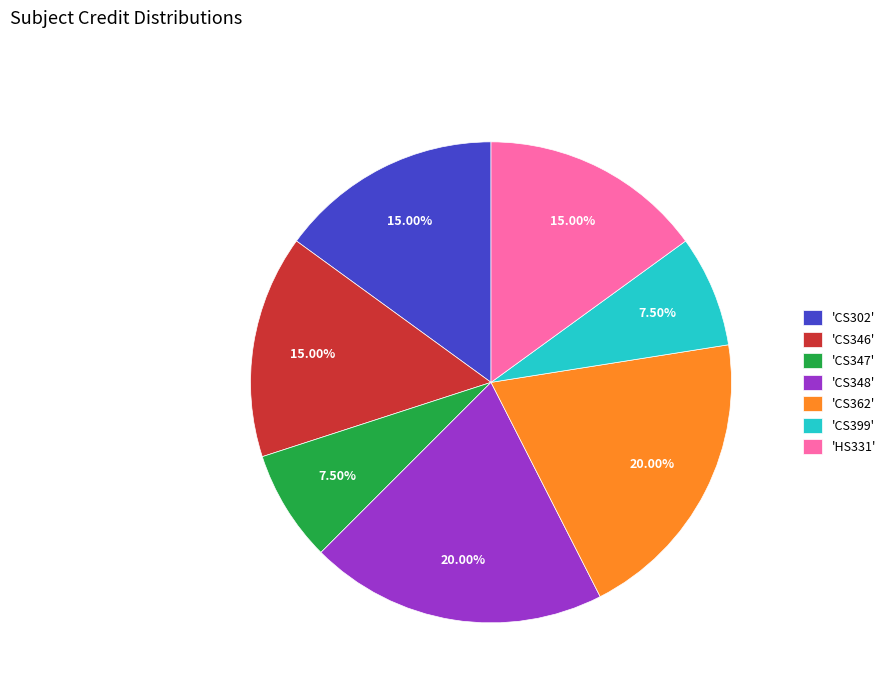

Is the sum of 'CS348' and 'HS331' greater than half?

No